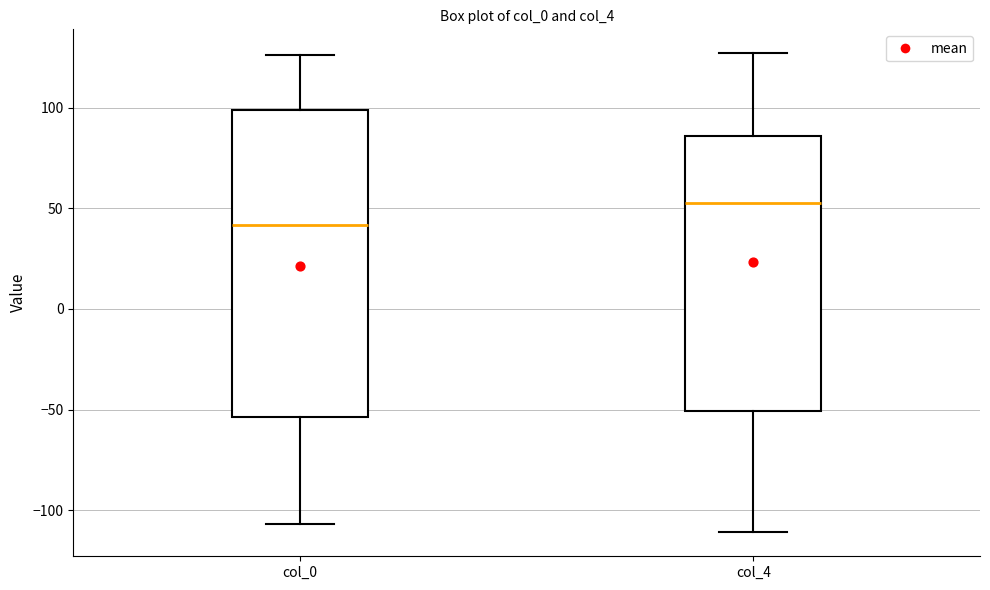

Which box is the tallest, from its lower edge to its upper edge?

col_0